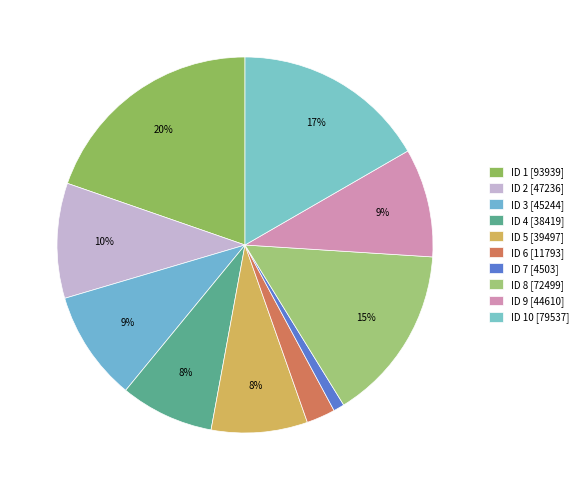

Count the number of slices in the pie.

10